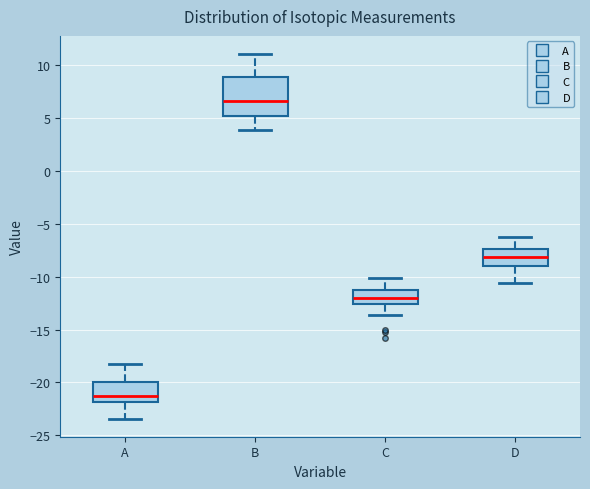

Which box is the tallest, from its lower edge to its upper edge?

B